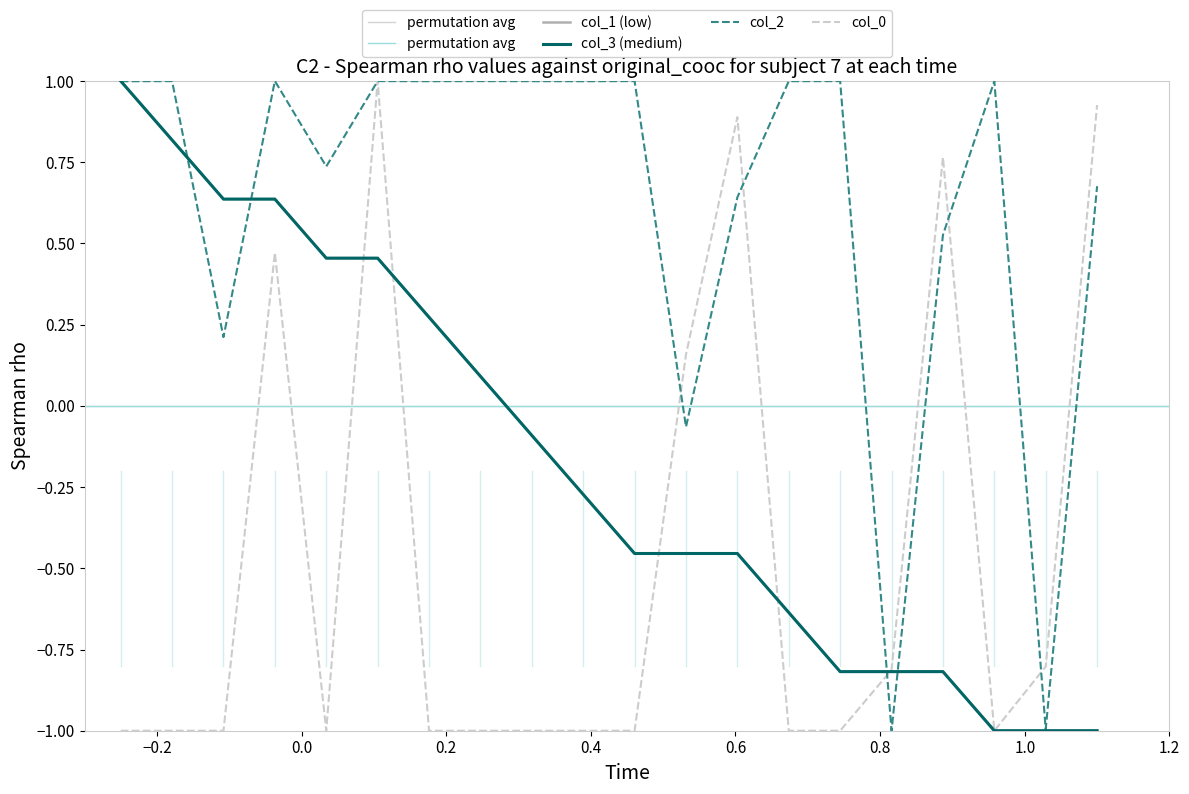

Which series reaches the minimum Y coordinate?

col_2